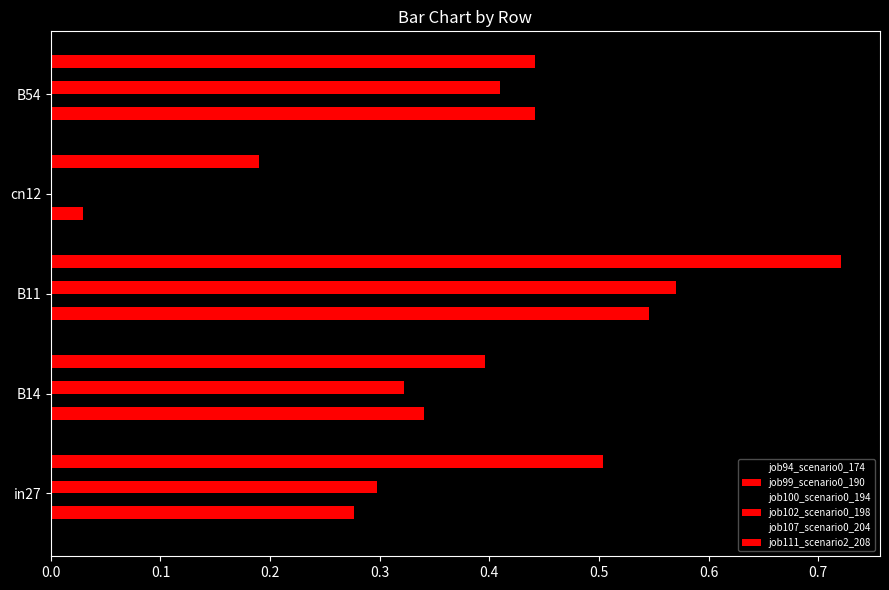

List the series in order of their peak value, lowest first.

job94_scenario0_174, job100_scenario0_194, job99_scenario0_190, job102_scenario0_198, job107_scenario0_204, job111_scenario2_208